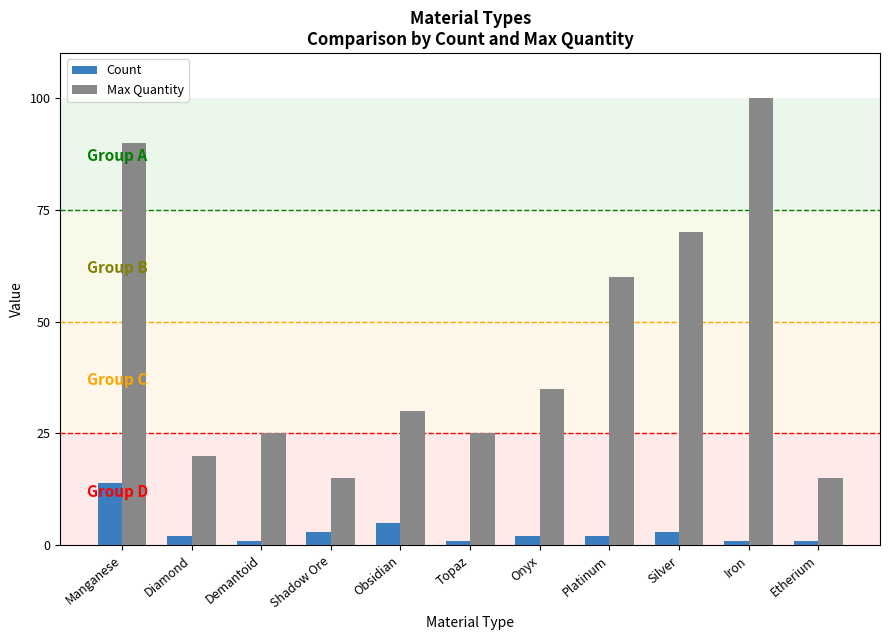

Where is Max Quantity nearest to the value 57?

Platinum